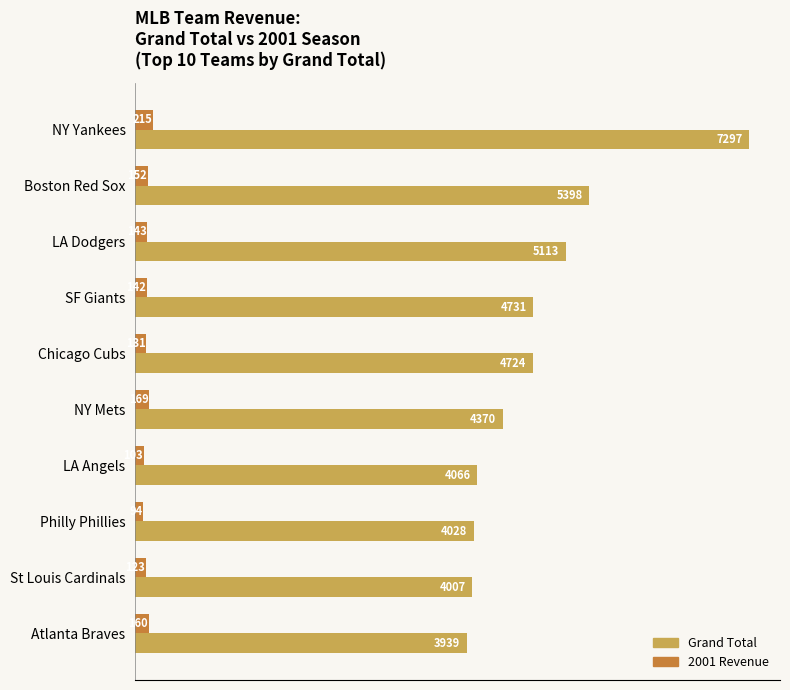

What is the minimum value for 2001 Revenue?

94